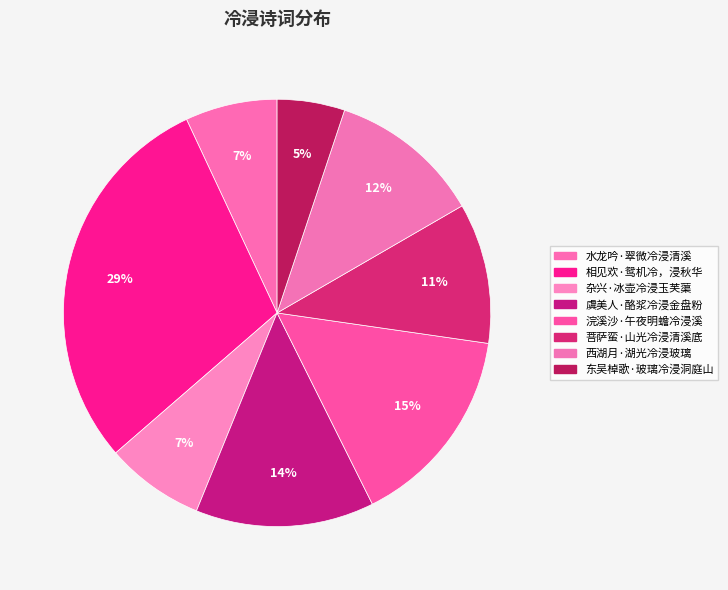

Rank the categories by value from lowest to highest.

东吴棹歌·玻璃冷浸洞庭山, 水龙吟·翠微冷浸清溪, 杂兴·冰壶冷浸玉芙蕖, 菩萨蛮·山光冷浸清溪底, 西湖月·湖光冷浸玻璃, 虞美人·酪浆冷浸金盘粉, 浣溪沙·午夜明蟾冷浸溪, 相见欢·鸳机冷，浸秋华